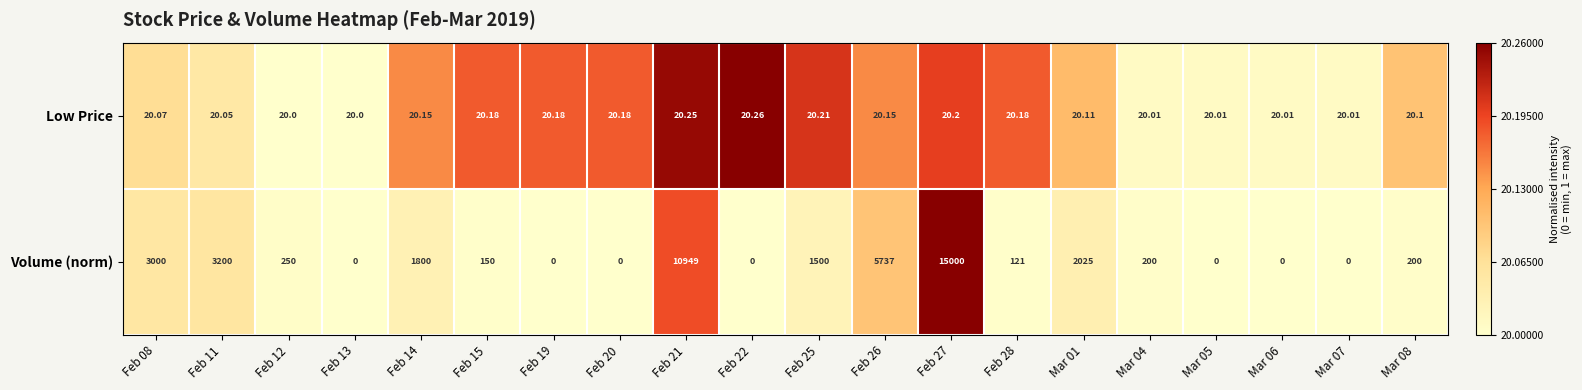

What is the maximum value shown in the chart?

15000.0